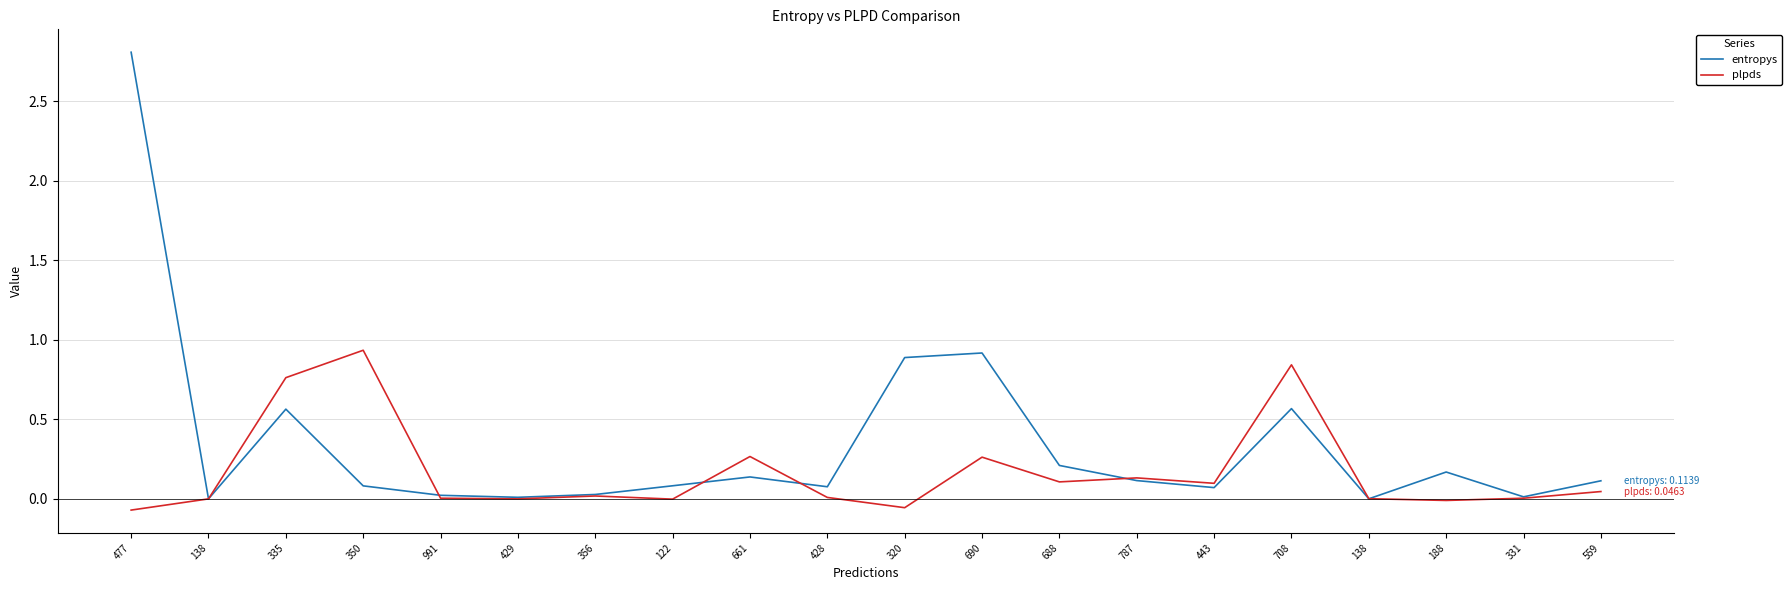

Reading right to left, what are all the values shown in this chart?

entropys: 0.1	0.0	0.2	0.0	0.6	0.1	0.1	0.2	0.9	0.9	0.1	0.1	0.1	0.0	0.0	0.0	0.1	0.6	0.0	2.8
plpds: 0.0	0.0	-0.0	0.0	0.8	0.1	0.1	0.1	0.3	-0.1	0.0	0.3	-0.0	0.0	0.0	0.0	0.9	0.8	0.0	-0.1